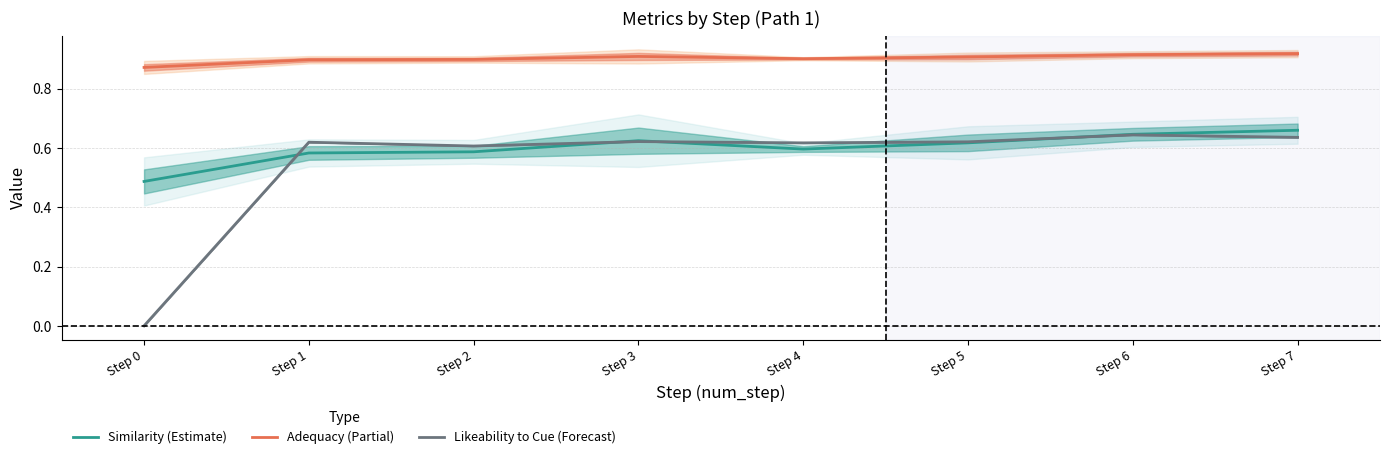

Between Step 5 and Step 7, which is larger?

Step 7